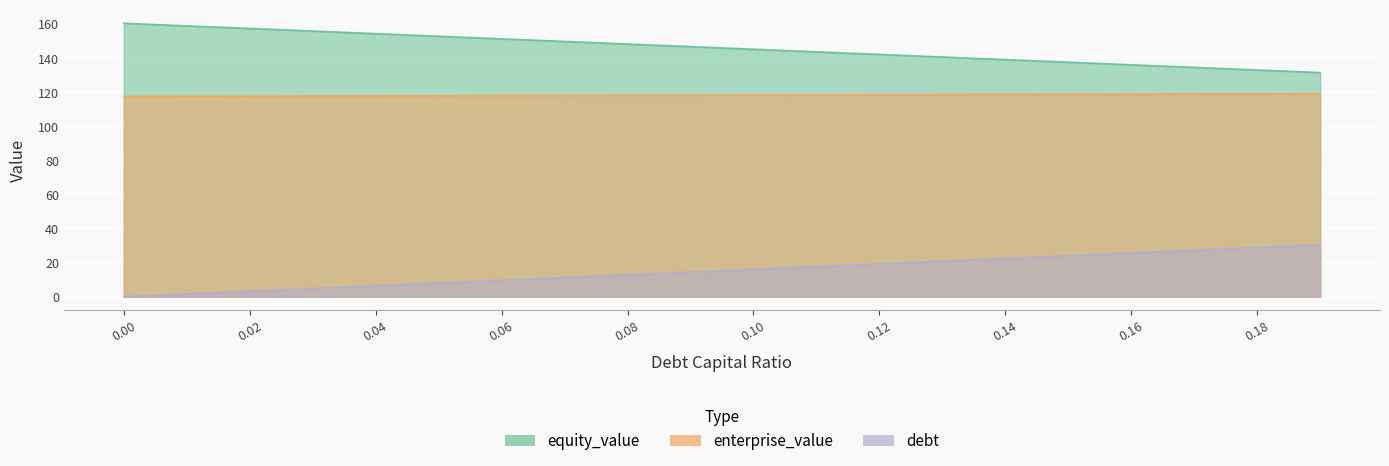

What is the maximum value for debt?

30.5